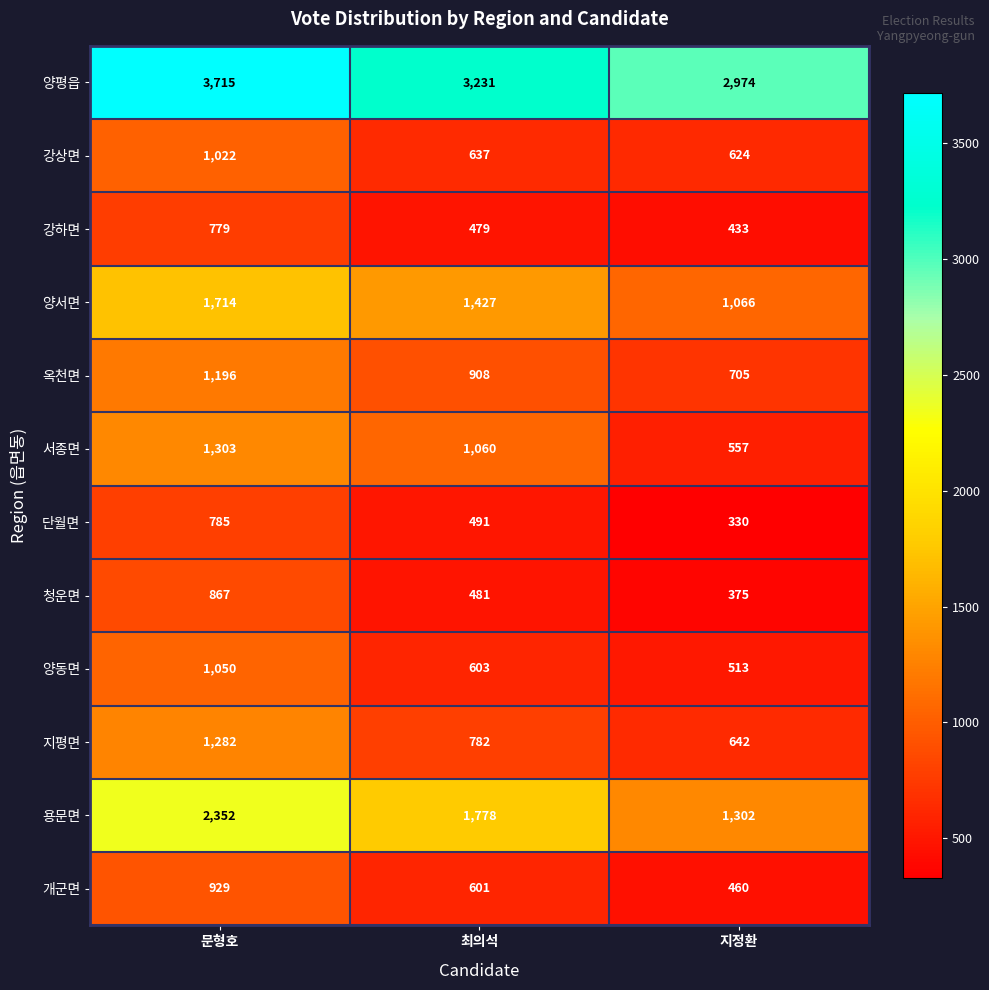

The 강상면 series shows 637 at 최의석. True or false?

True